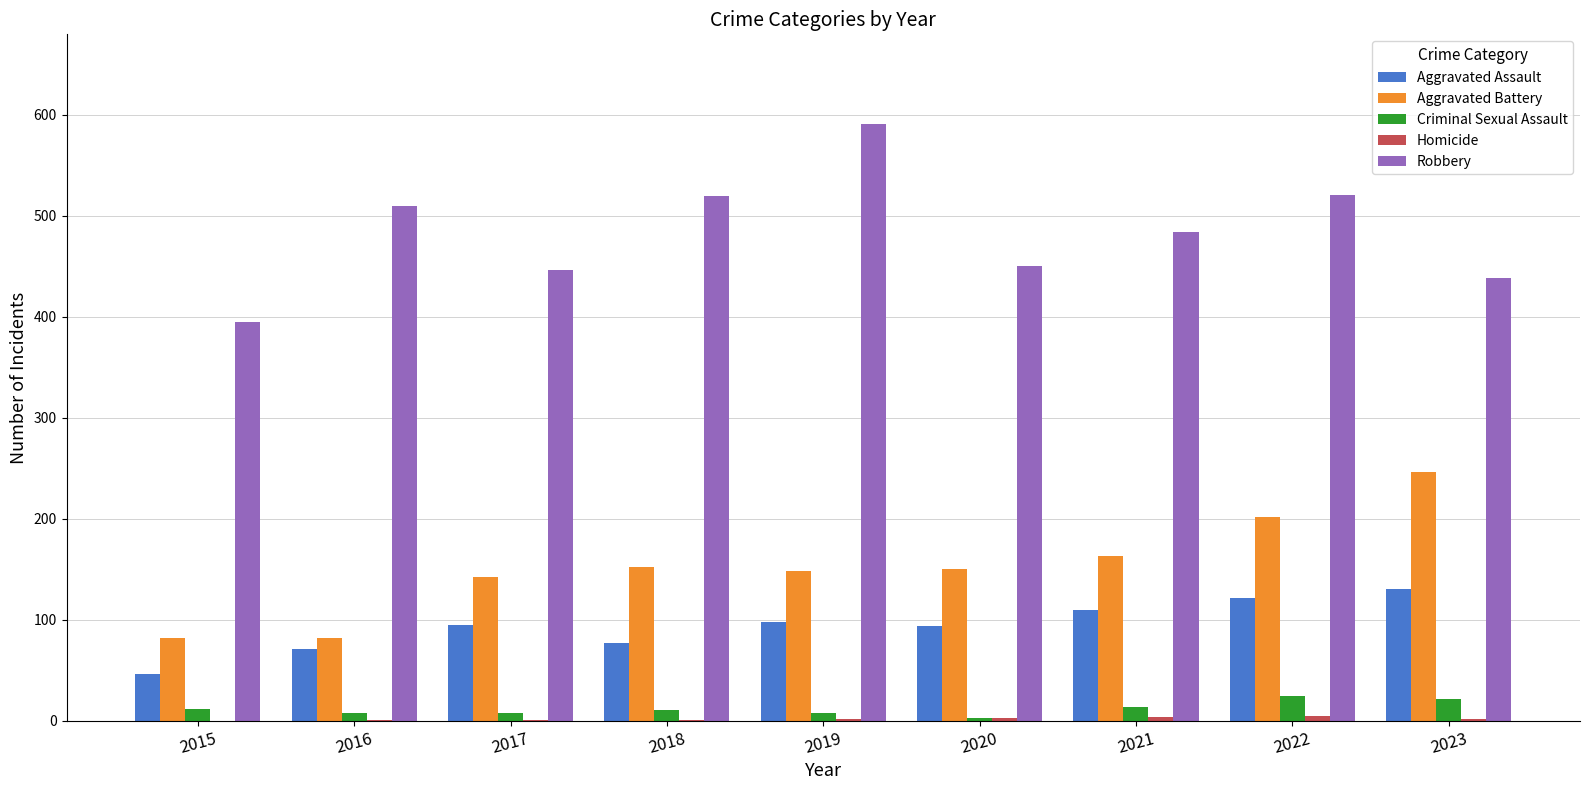

Which category has the highest value across all series?

2019